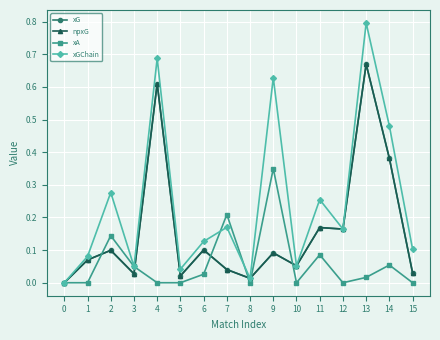

Does the chart have visible grid lines?

Yes